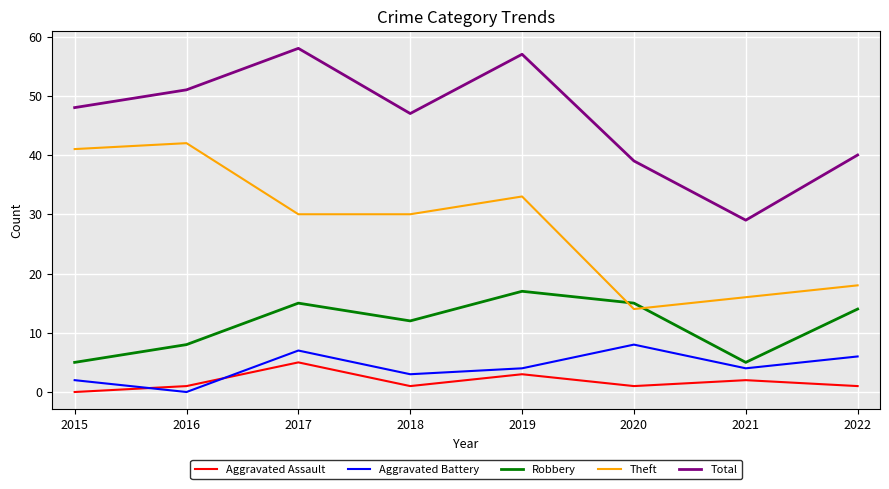

What is the difference between the maximum and minimum values in the Robbery series?

12